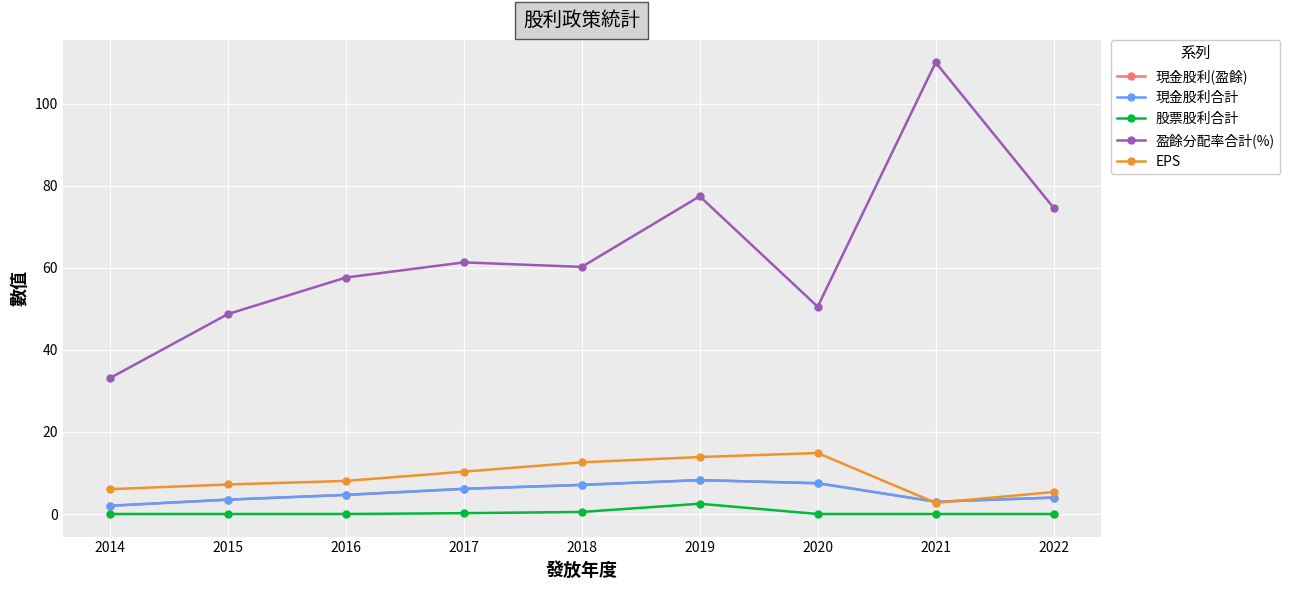

What is the difference between the maximum and minimum values in the 盈餘分配率合計(%) series?

76.9